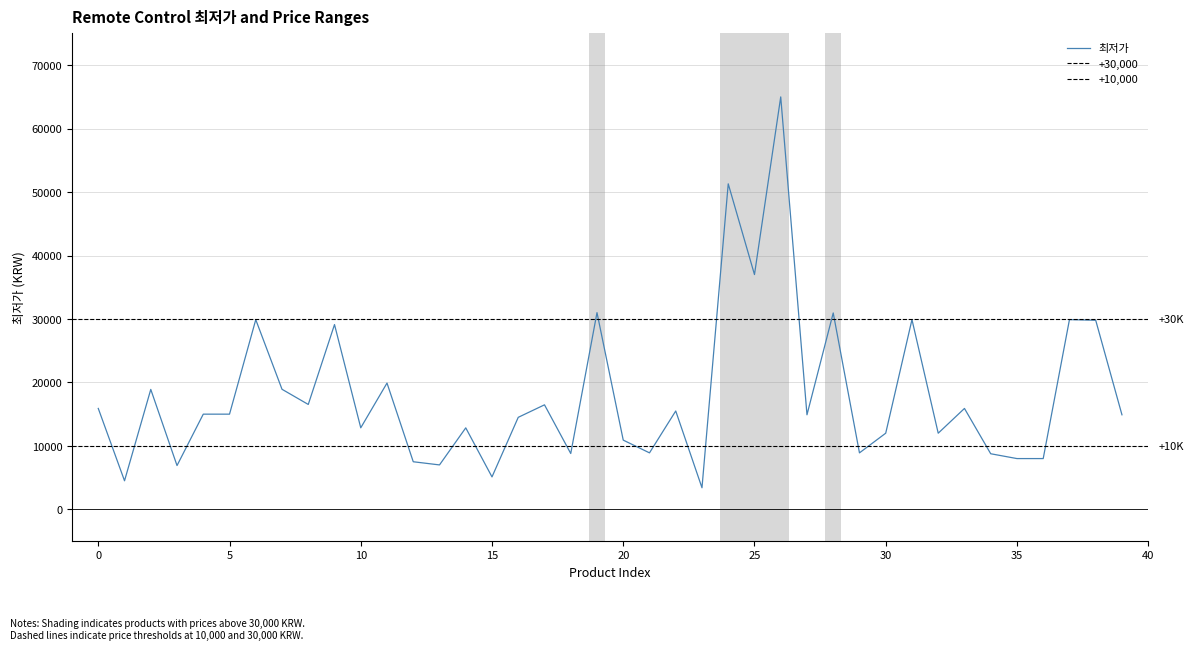

How many data points does each series have?

40